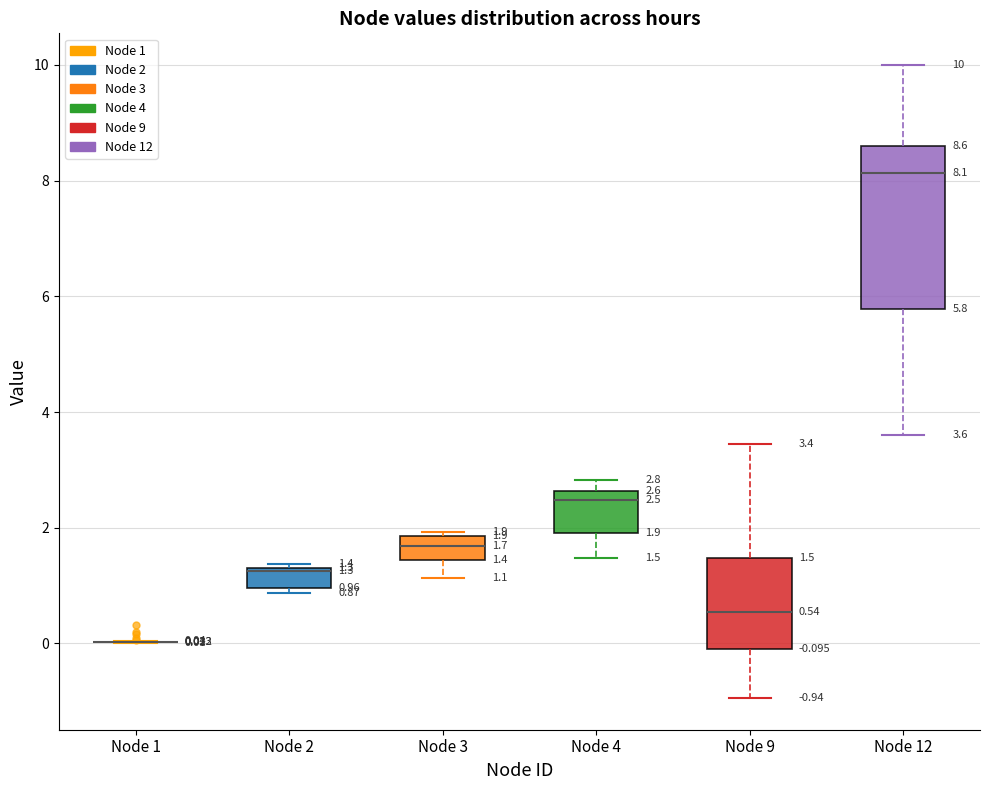

Comparing the boxes themselves (not the whiskers), which one is the tallest?

Node 12